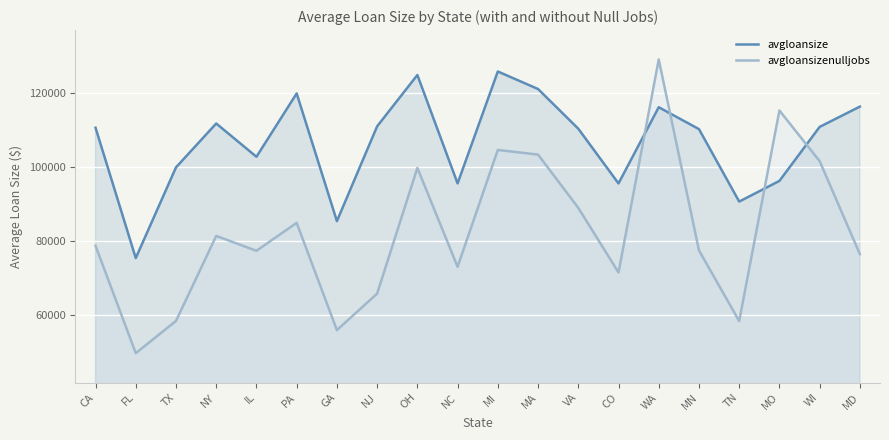

What is the difference between the highest and lowest values at VA?

21401.9